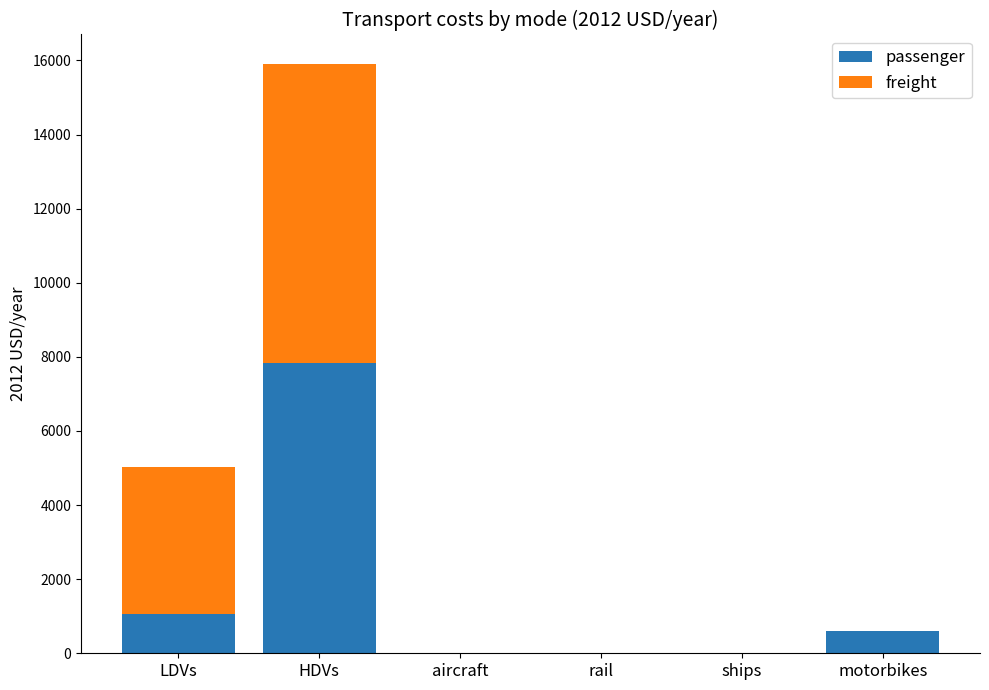

Is it true that passenger equals 0.0 at rail?

True